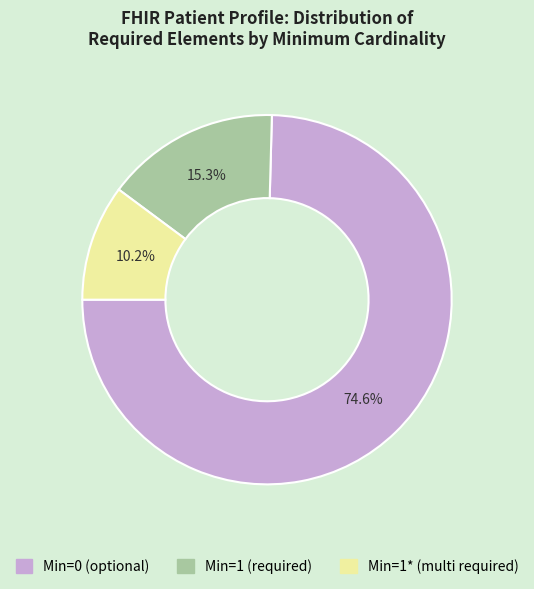

How many slices are in this pie chart?

3